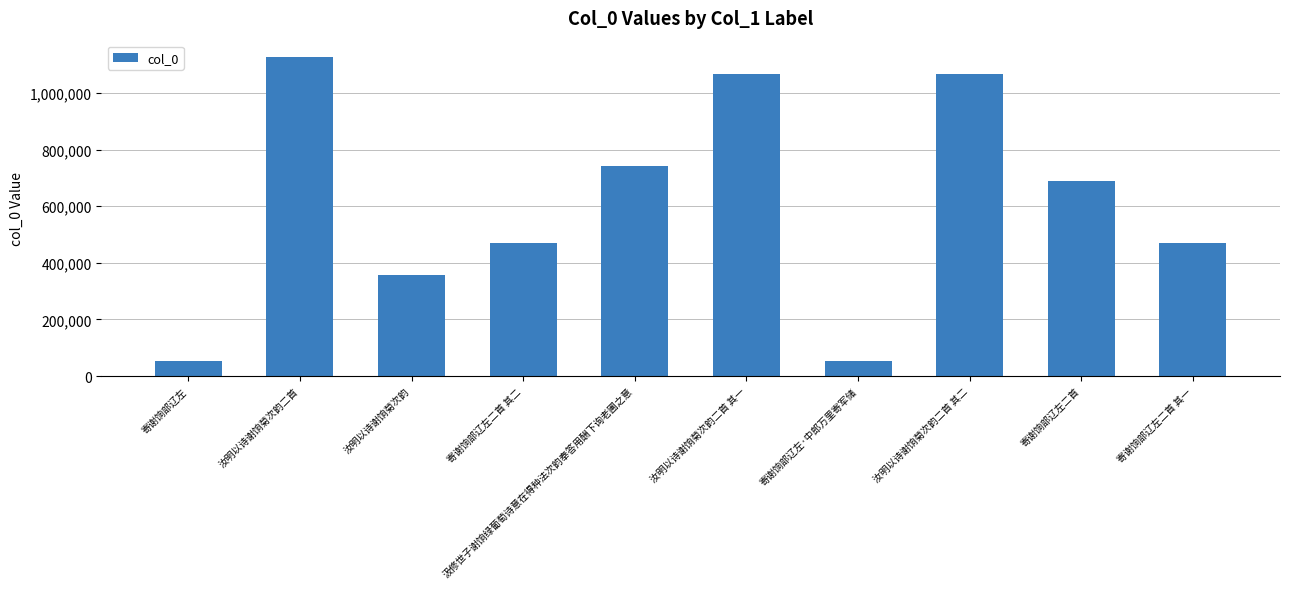

What is the sum of all values?

6098256